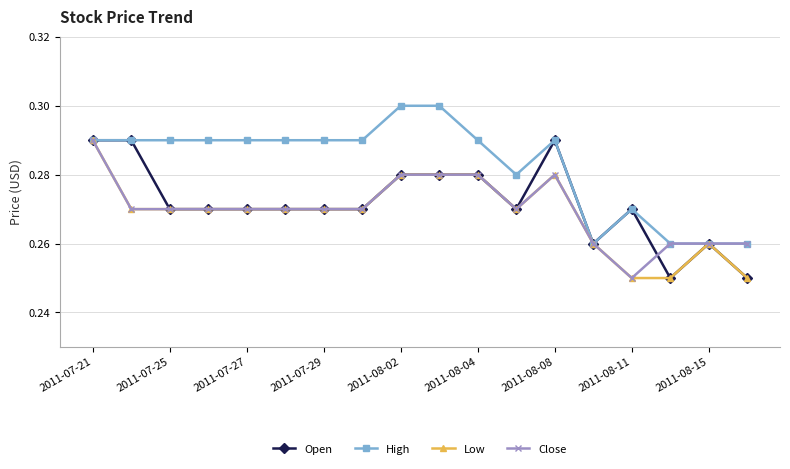

True or false: Low has more than 0 points higher than both neighbors.

True